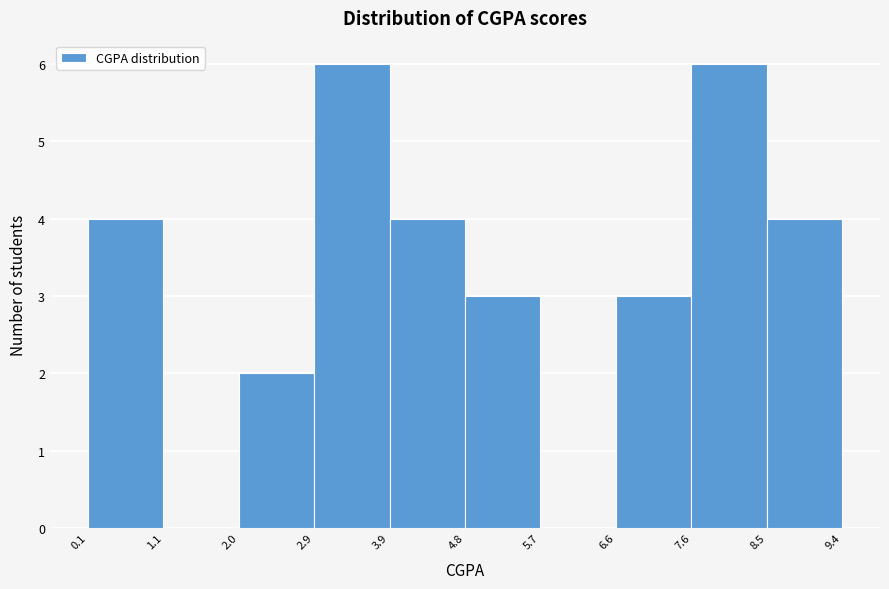

Reading left to right, list every bar in this chart as the range it spans on the x-axis followed by its height. The values are not printed on the chart, so give them approximately, as read against the axis.

0.1 to 1.1: 4
1.1 to 2.0: 0
2.0 to 2.9: 2
2.9 to 3.9: 6
3.9 to 4.8: 4
4.8 to 5.7: 3
5.7 to 6.6: 0
6.6 to 7.6: 3
7.6 to 8.5: 6
8.5 to 9.4: 4